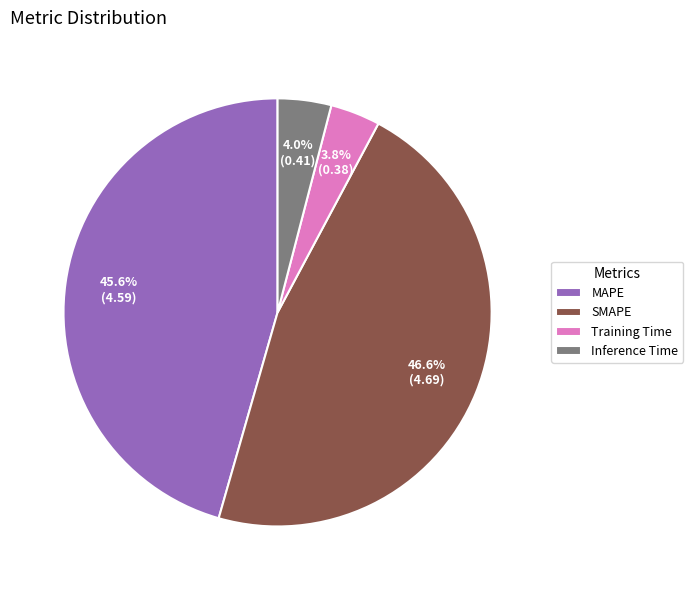

To the nearest percent, what portion does MAPE represent?

46%